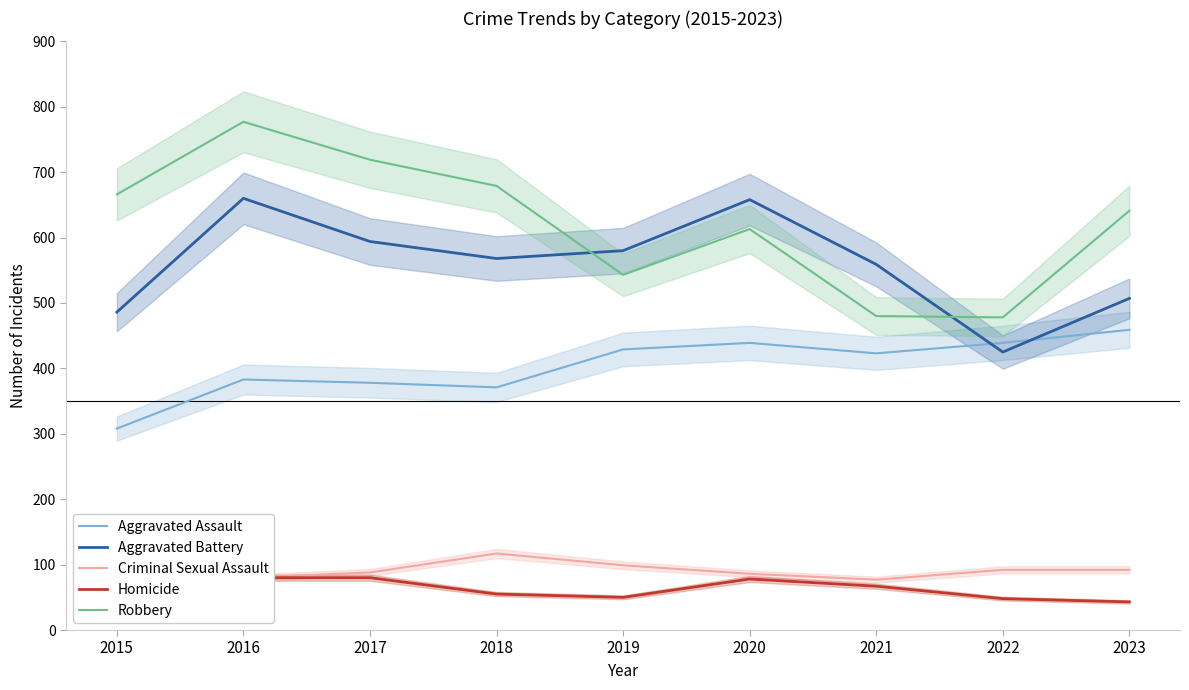

True or false: Robbery and Aggravated Assault cross at least once.

False